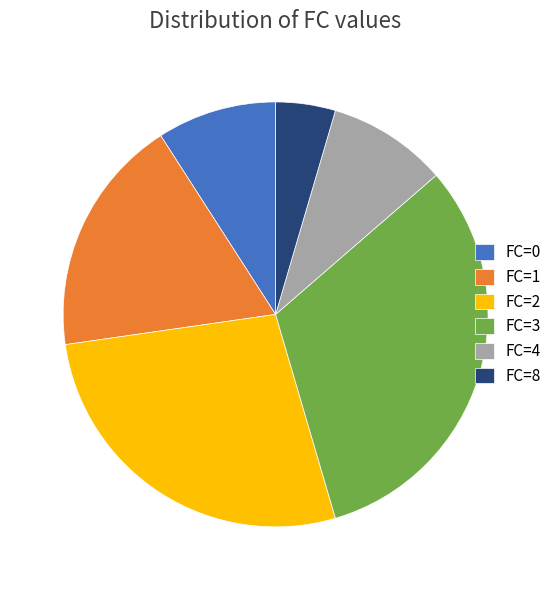

The FC=0 slice represents 16% of the pie. True or false?

False